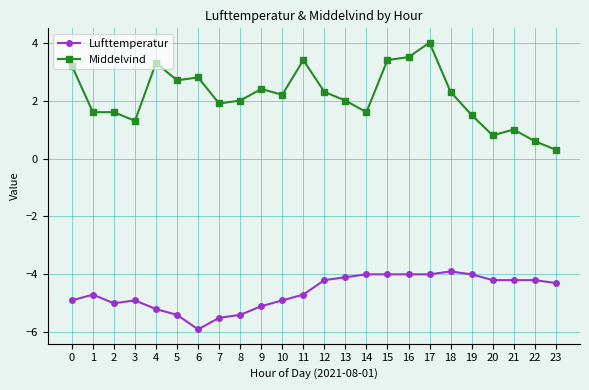

What is the difference between the Middelvind values at 5 and 9?

0.3